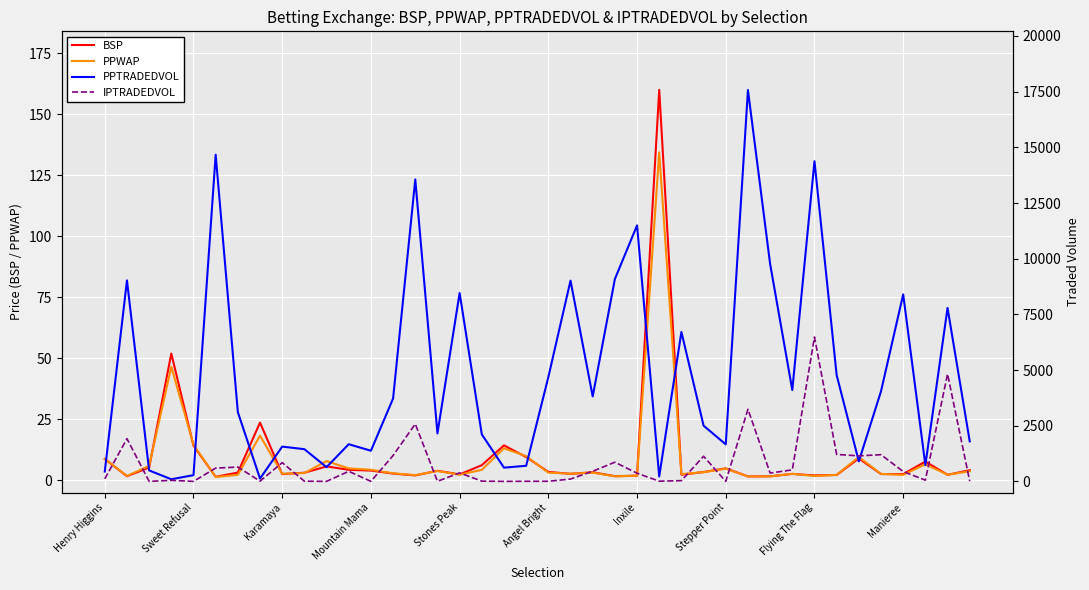

What is the maximum value for BSP?

160.0